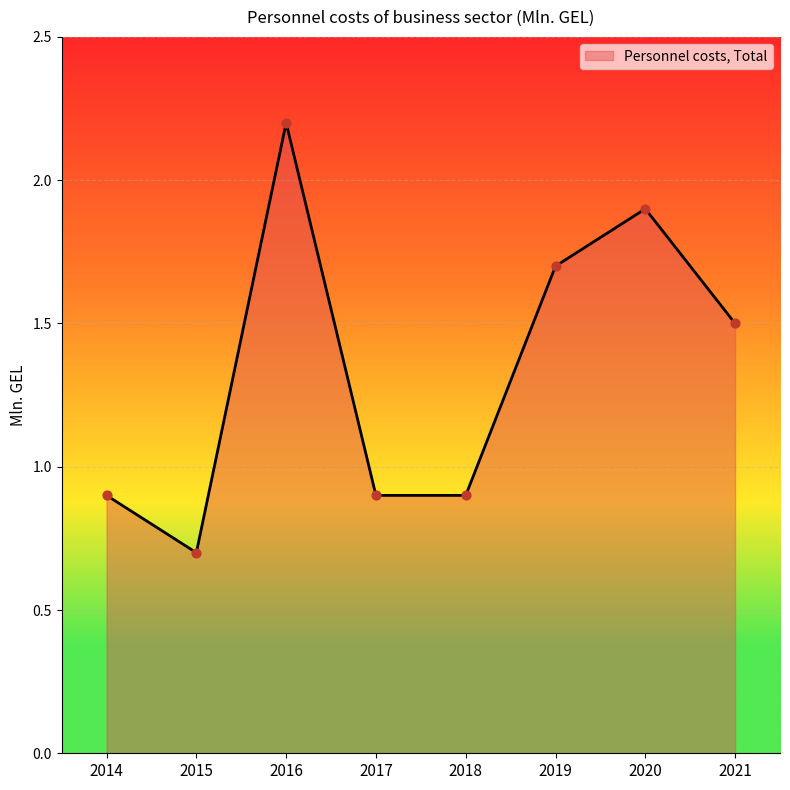

Approximately how many times larger is the value at 2017 compared to 2020?

0.5